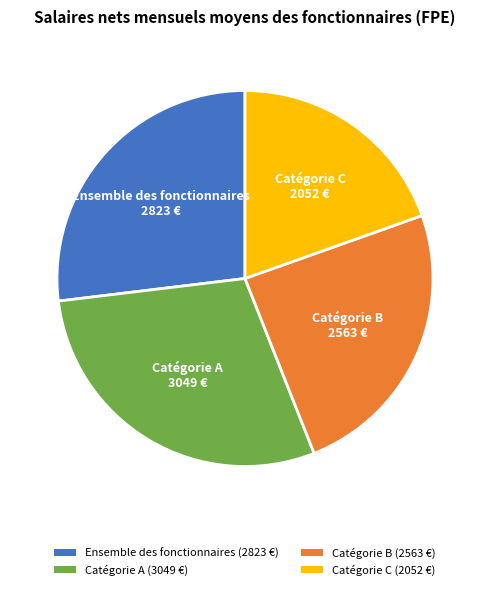

What is the ratio of the value at Catégorie C to the value at Ensemble des fonctionnaires?

0.7